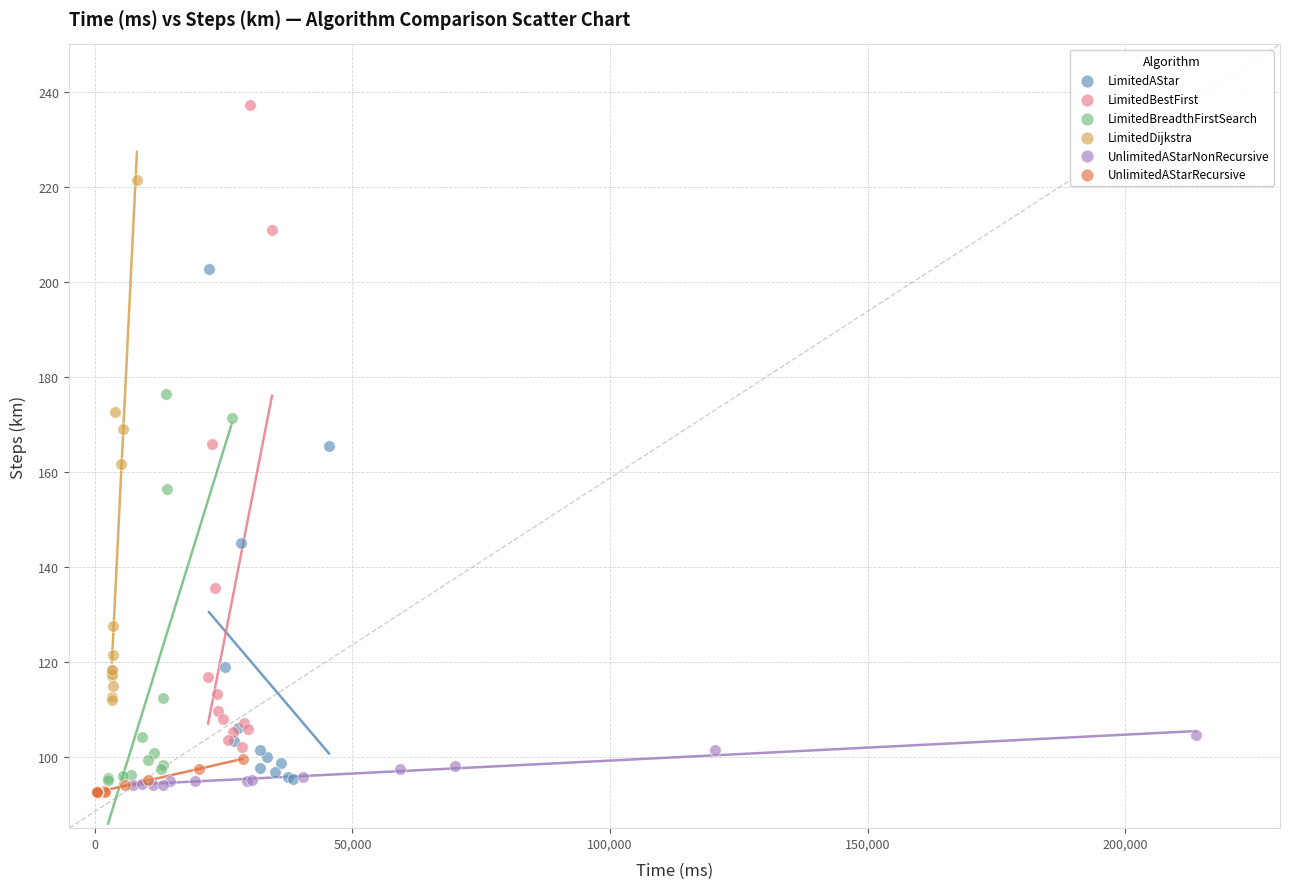

Which series has the widest spread of Y values?

LimitedBestFirst